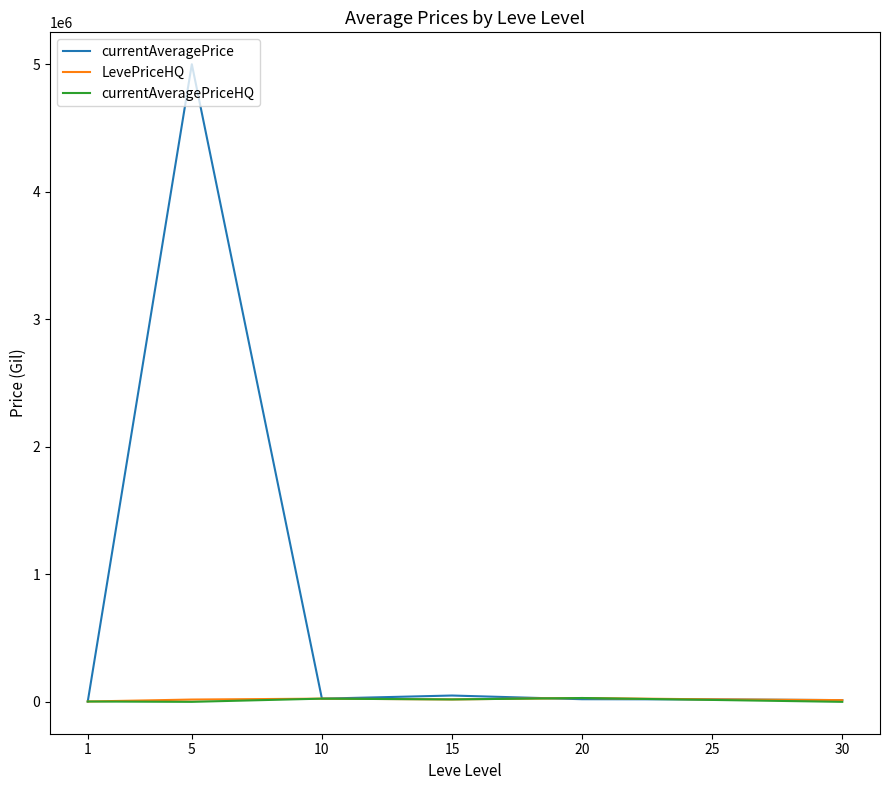

What is the highest value of the currentAveragePrice series?

5000000.0